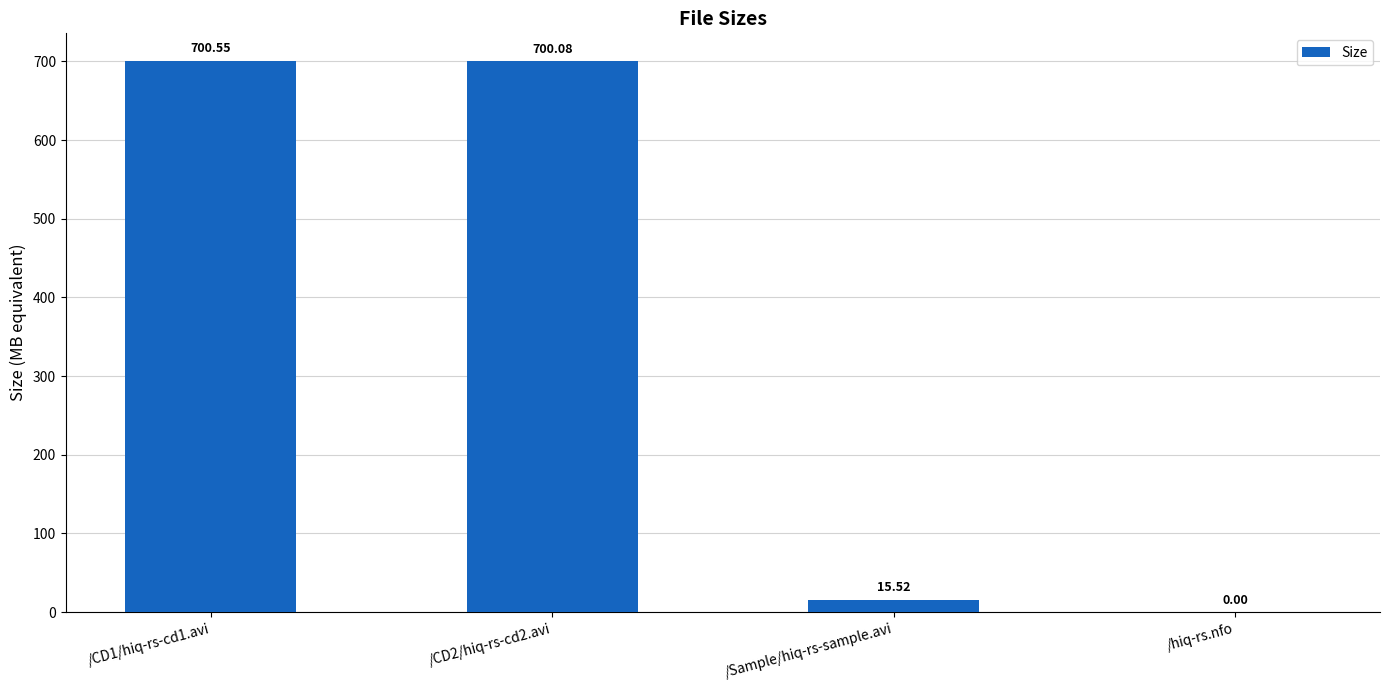

Between /hiq-rs.nfo and /Sample/hiq-rs-sample.avi, which is larger?

/Sample/hiq-rs-sample.avi